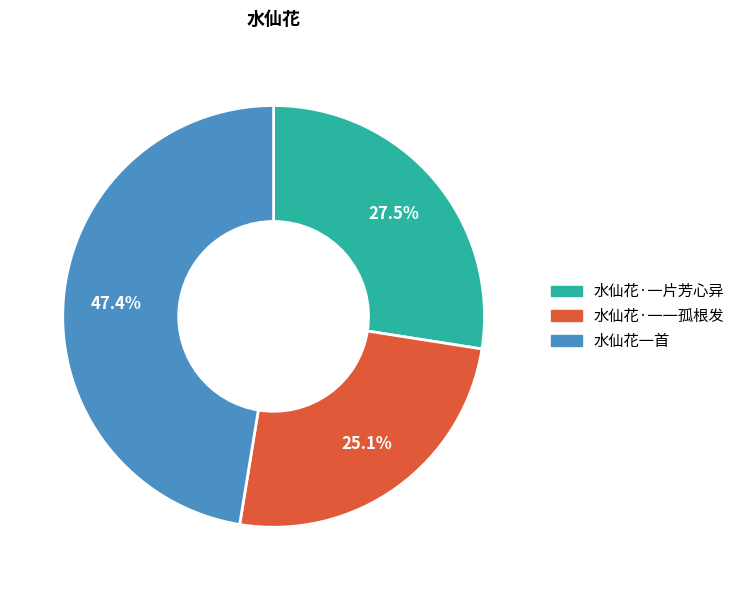

Is there any slice that represents more than half of the pie?

No